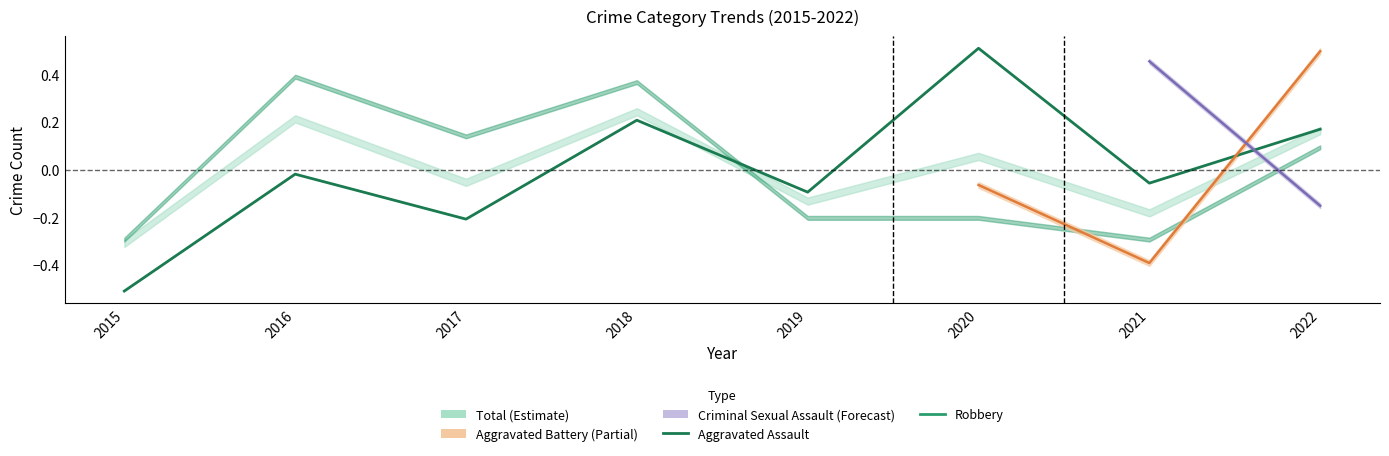

At which category does the chart reach its peak across all series?

2020